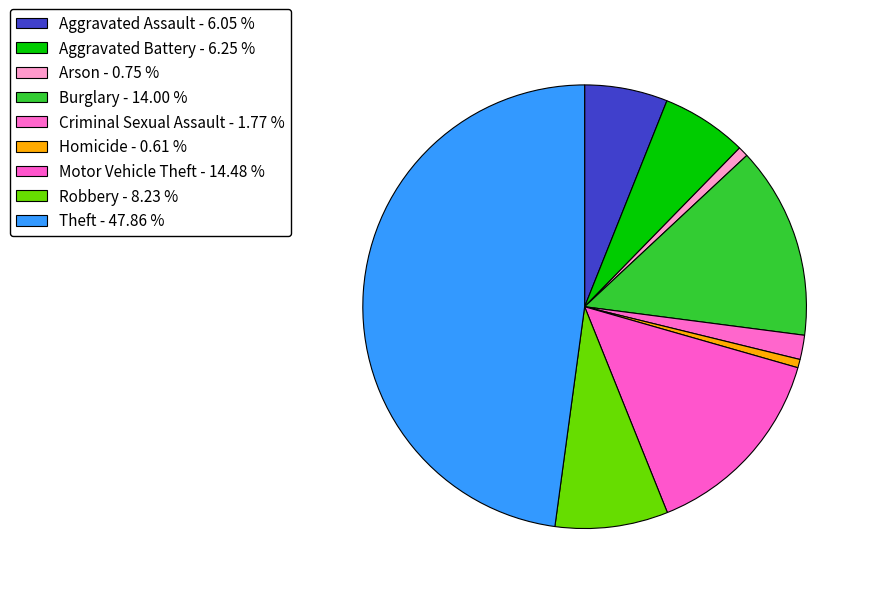

Does any single category account for the majority?

No